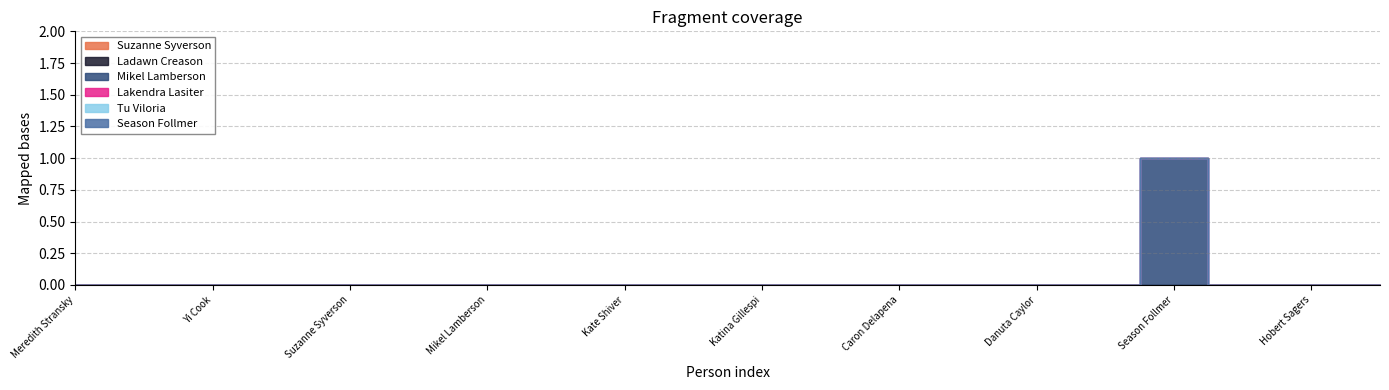

True or false: Lakendra Lasiter and Ladawn Creason cross at least once.

False